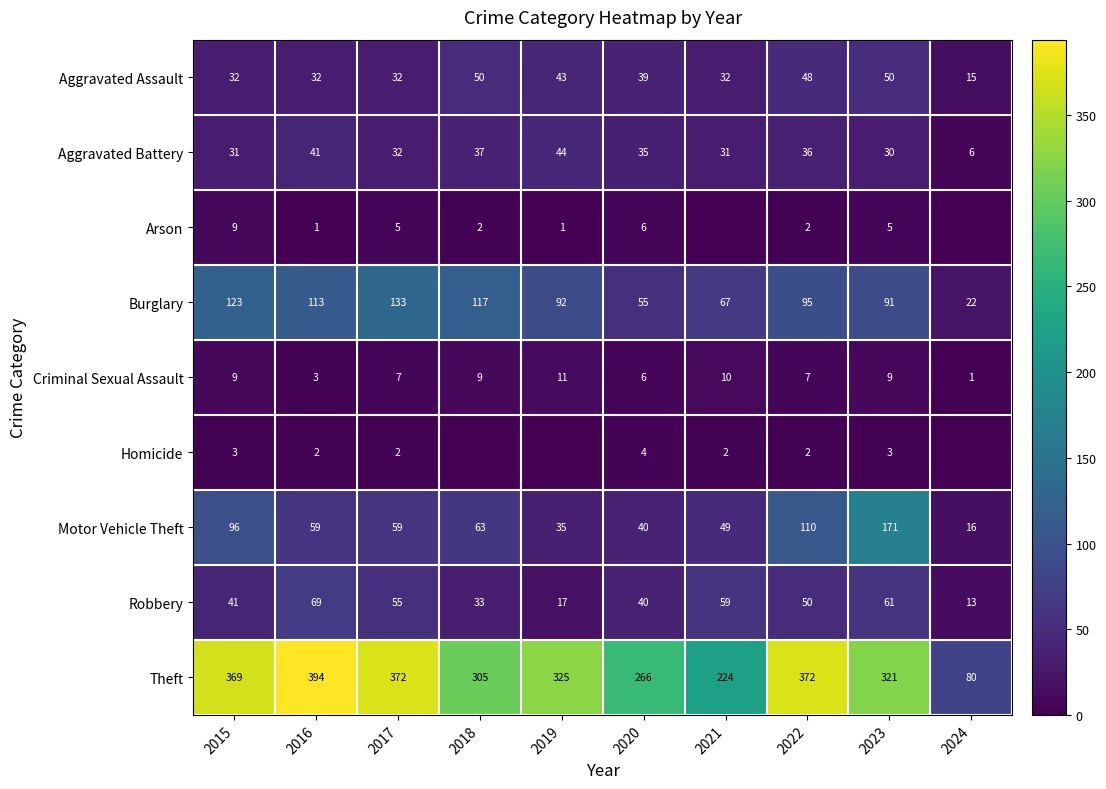

What is the difference between the maximum and minimum values in the Aggravated Battery series?

38